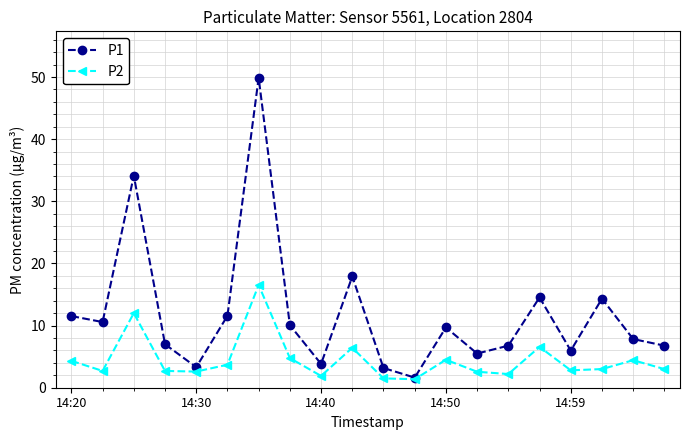

What is the minimum value for P2?

1.4